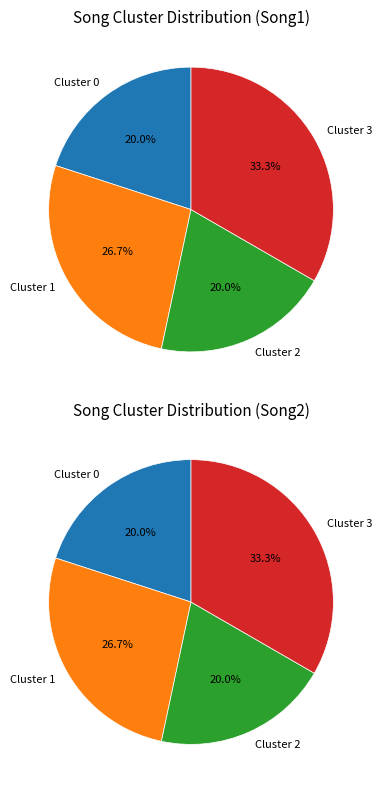

What percentage is the Cluster_0 slice, to the nearest percent?

20%